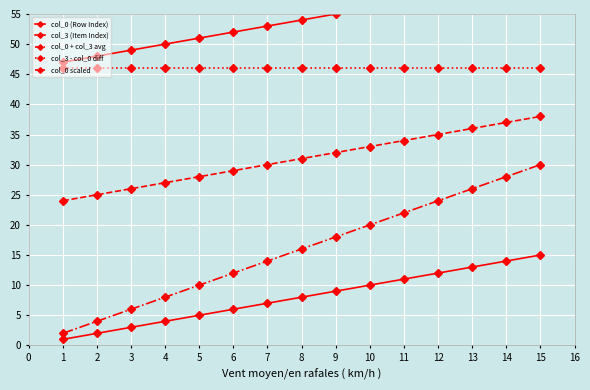

What is the difference between the second highest and second lowest values in the col_0 scaled series?

24